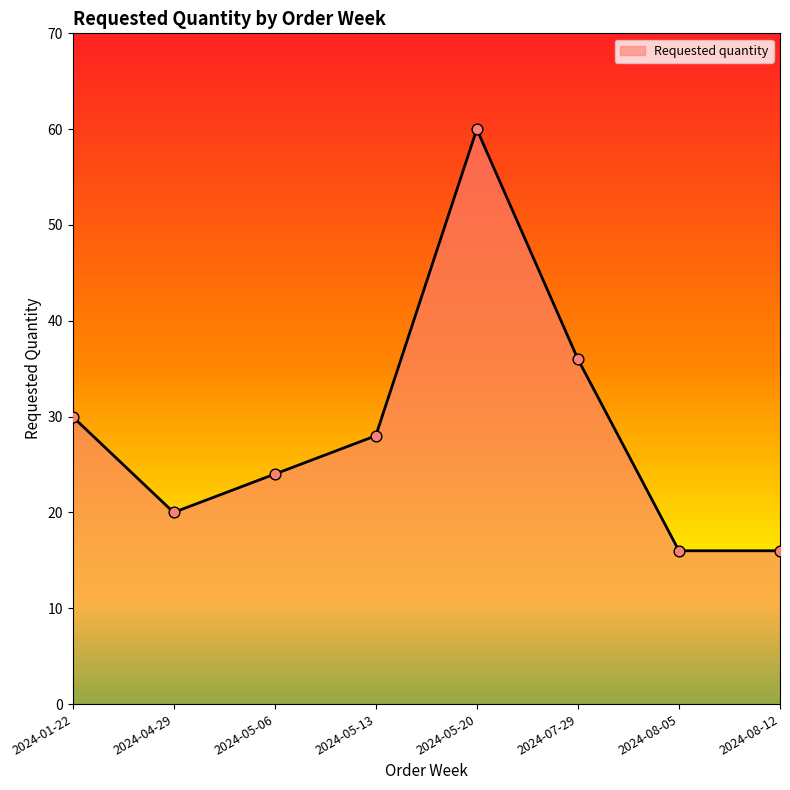

What is the ratio of the value at 2024-05-06 to the value at 2024-08-12?

1.5